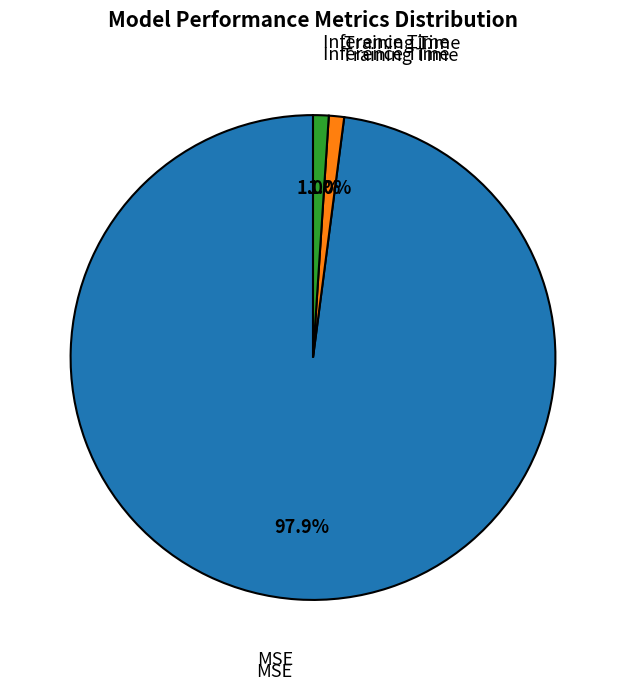

Is there a majority slice in this chart?

Yes